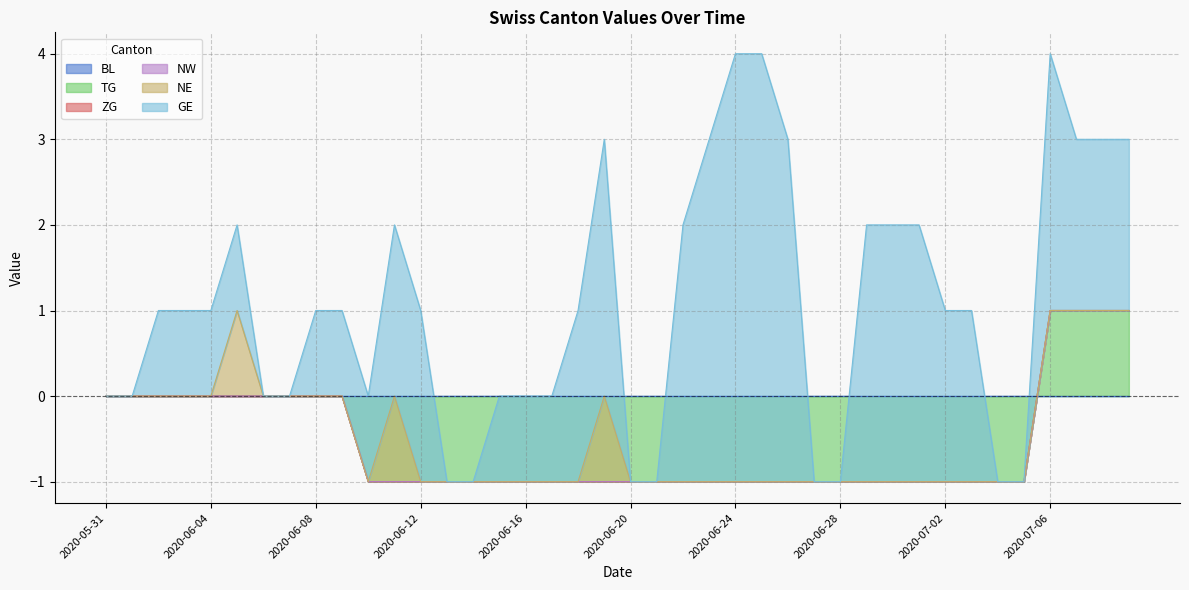

Which has a higher value, 2020-07-08 or 2020-06-02?

2020-07-08